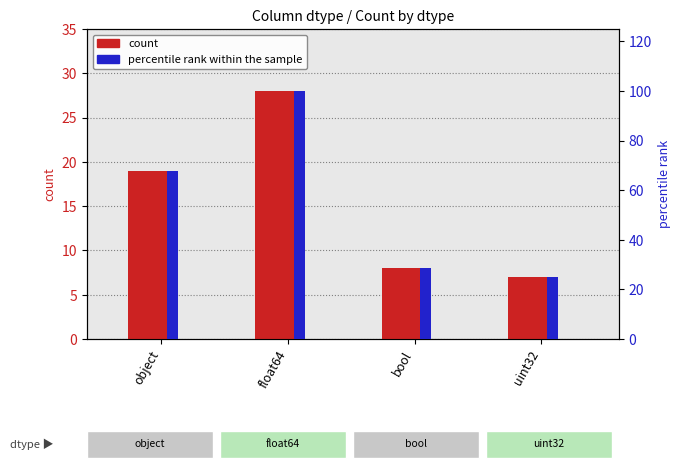

The count series shows 19.0 at object. True or false?

True